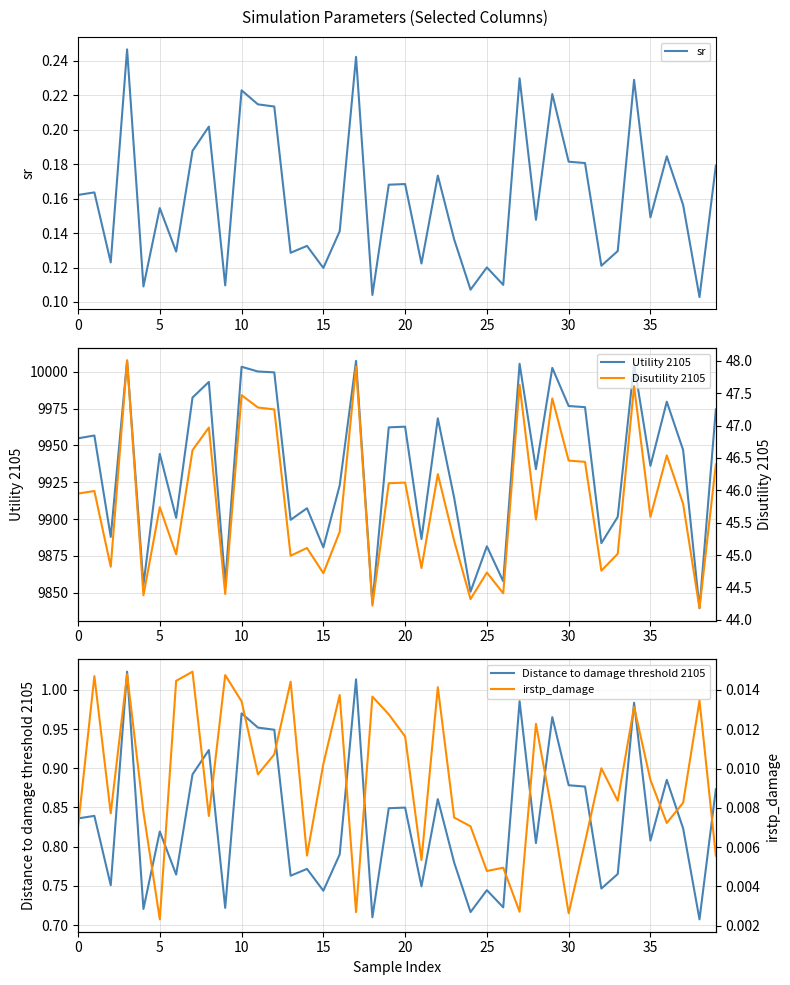

What is the sum of all Utility 2105 values?

397449.0